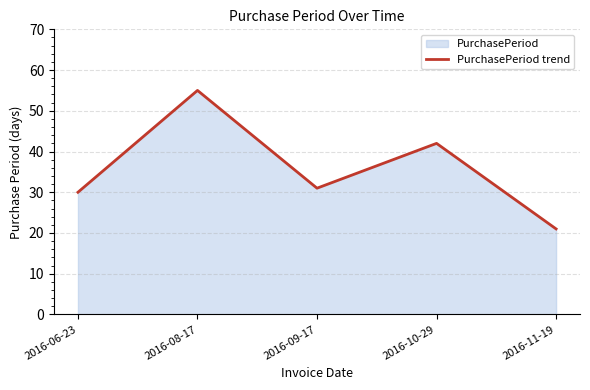

How many data points are above 31?

2